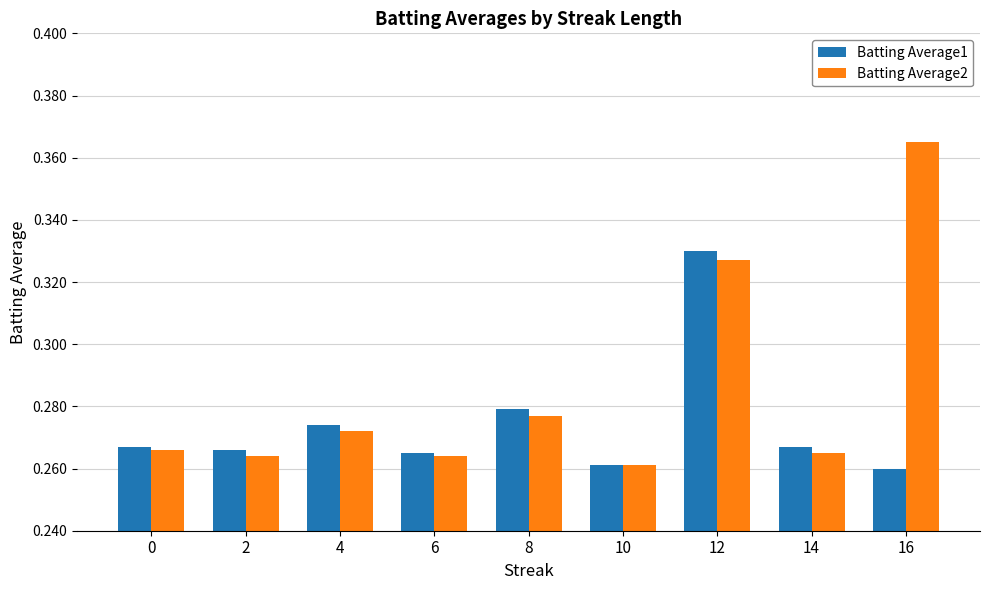

True or false: Batting Average1 has a value of 0.4 at 6.

False